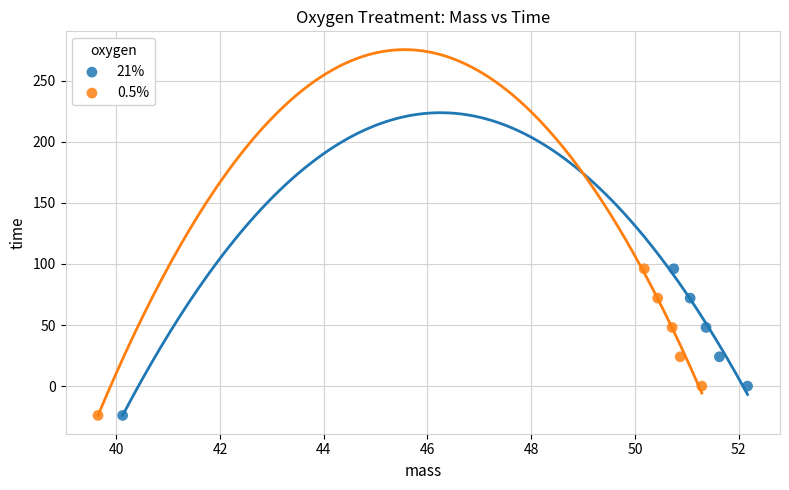

What are all the series names shown in the legend?

21%, 0.5%